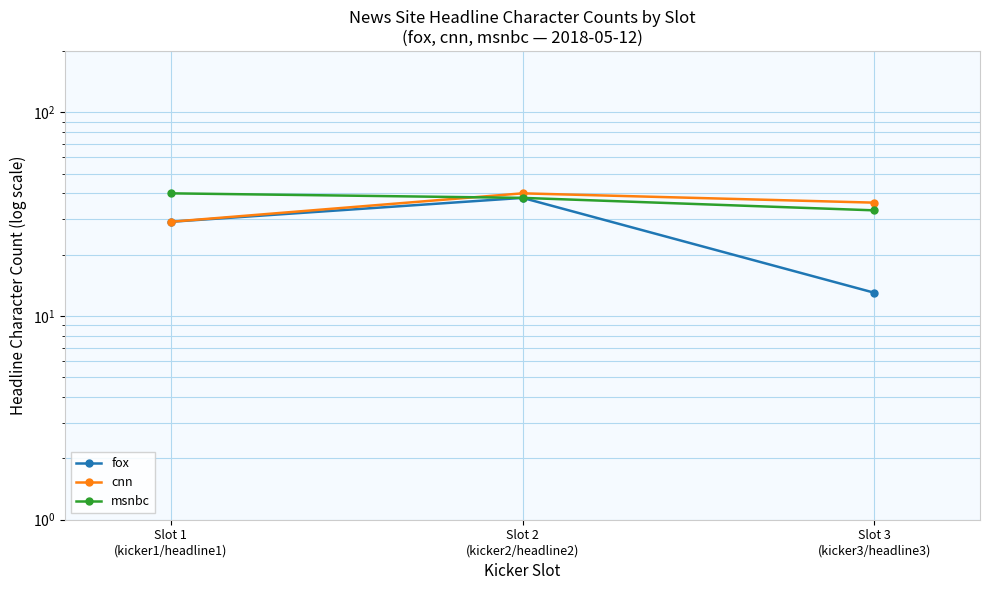

What value does the msnbc series have at Slot 2
(kicker2/headline2)?

38